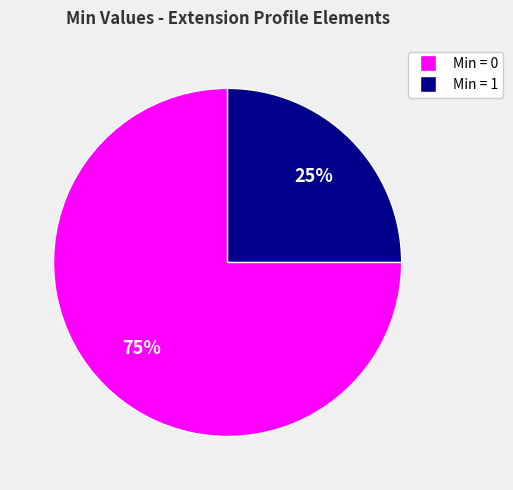

To the nearest percent, what is the average slice percentage?

50%